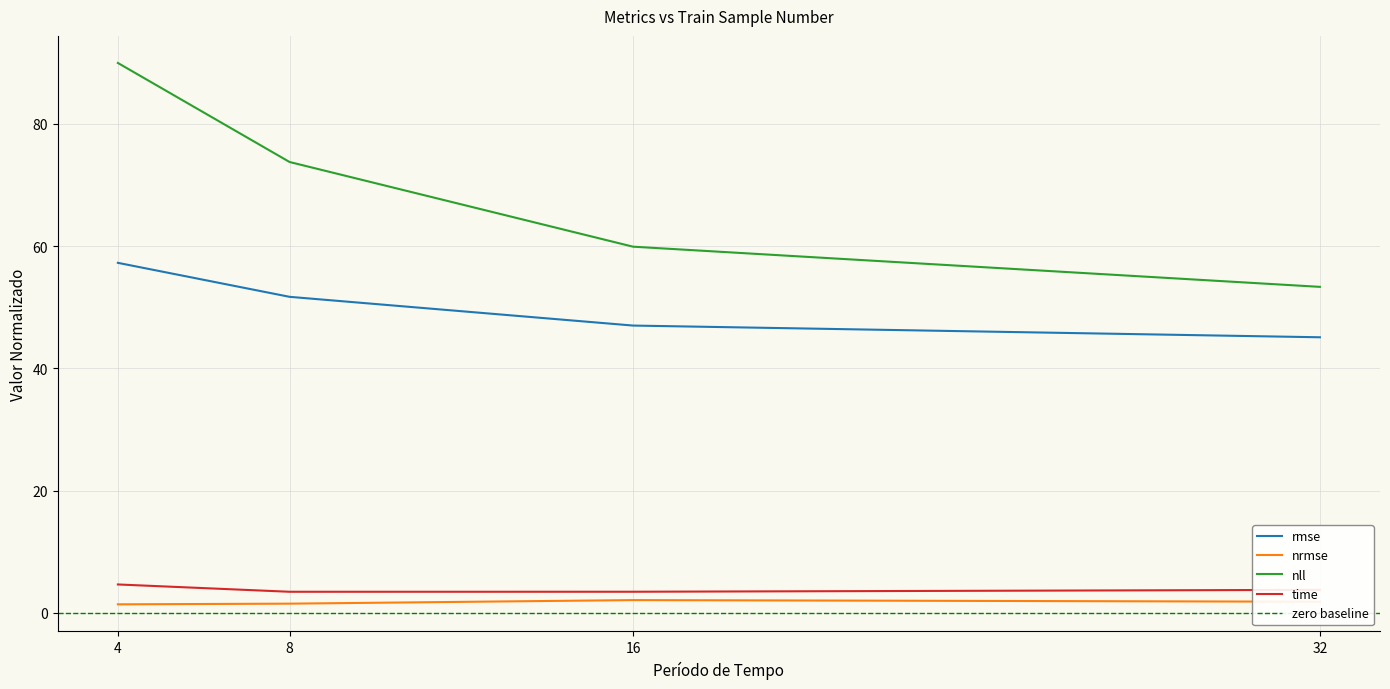

Count the time values in the range 3 to 4.

3